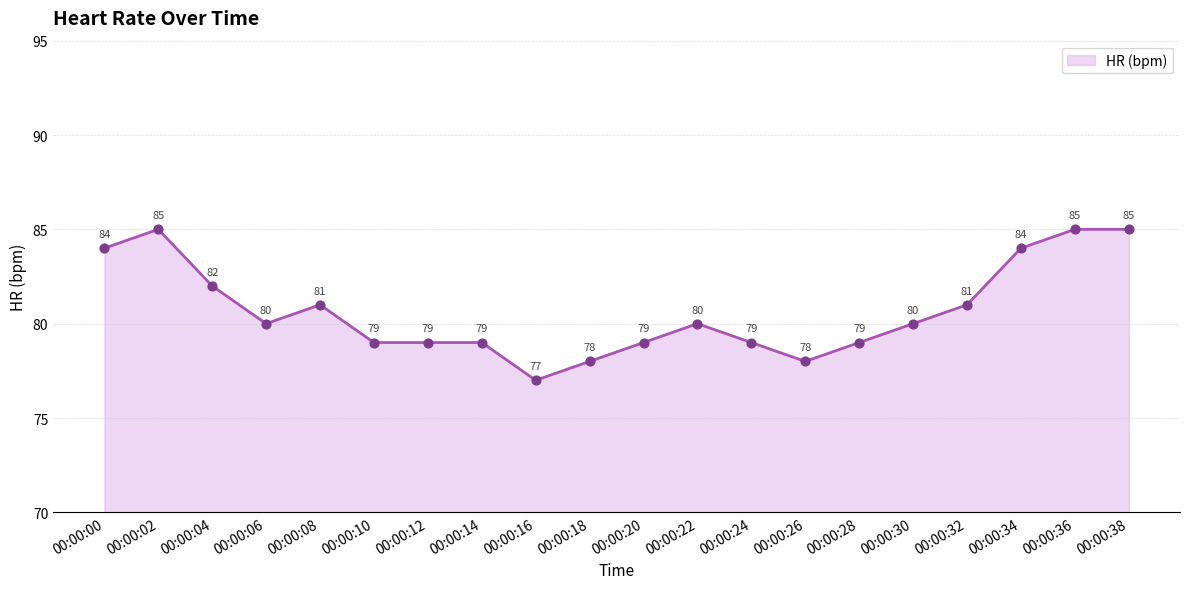

Which series contains the highest Y value?

HR (bpm)